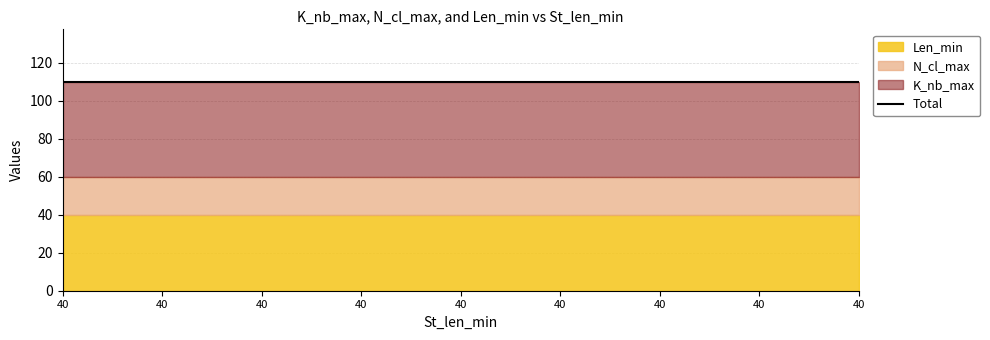

At which label is Len_min closest to 40?

40